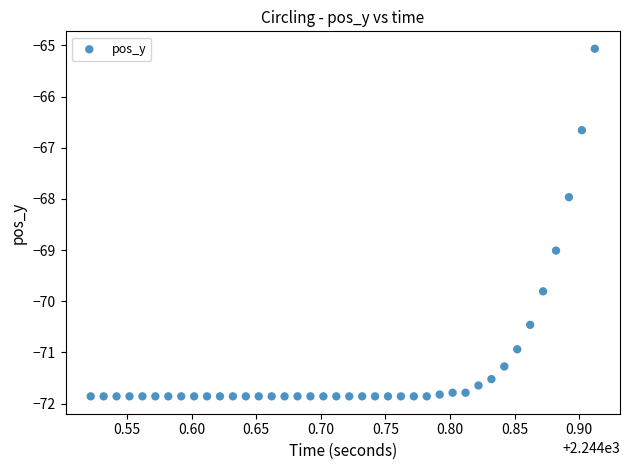

What is the range of X values (max minus min)?

0.4